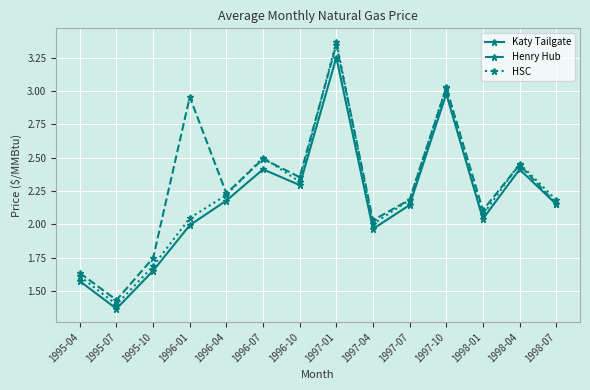

True or false: Henry Hub has more than 2 points higher than both neighbors.

True